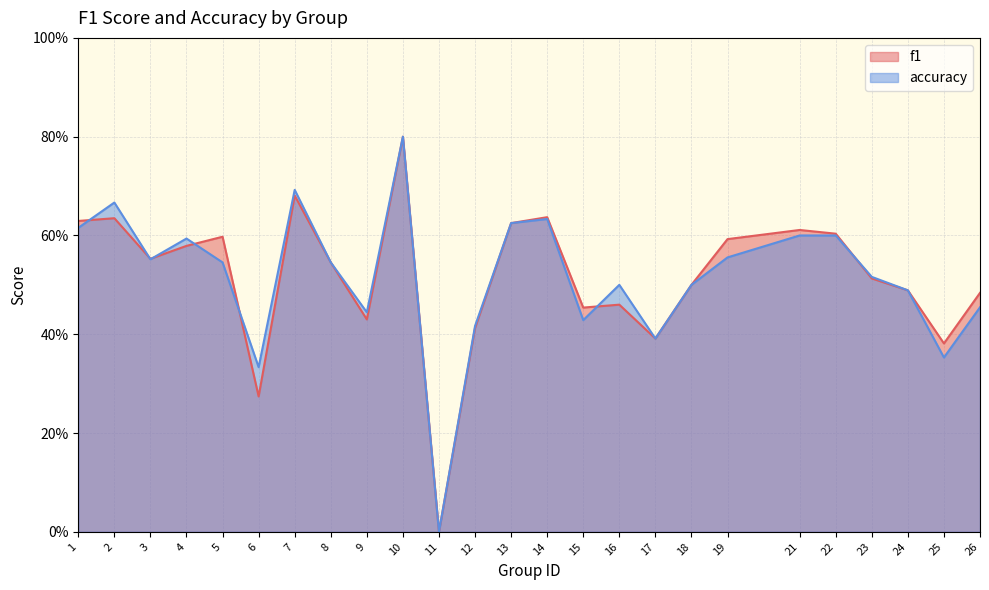

What is the total value across all series at 5?

1.1